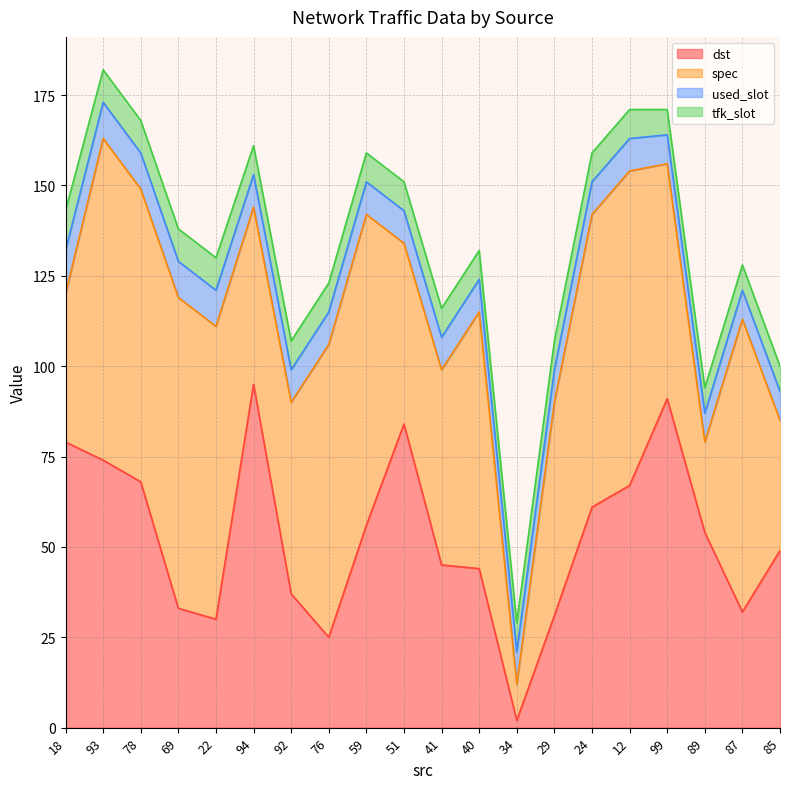

Which series has the widest spread of values?

dst